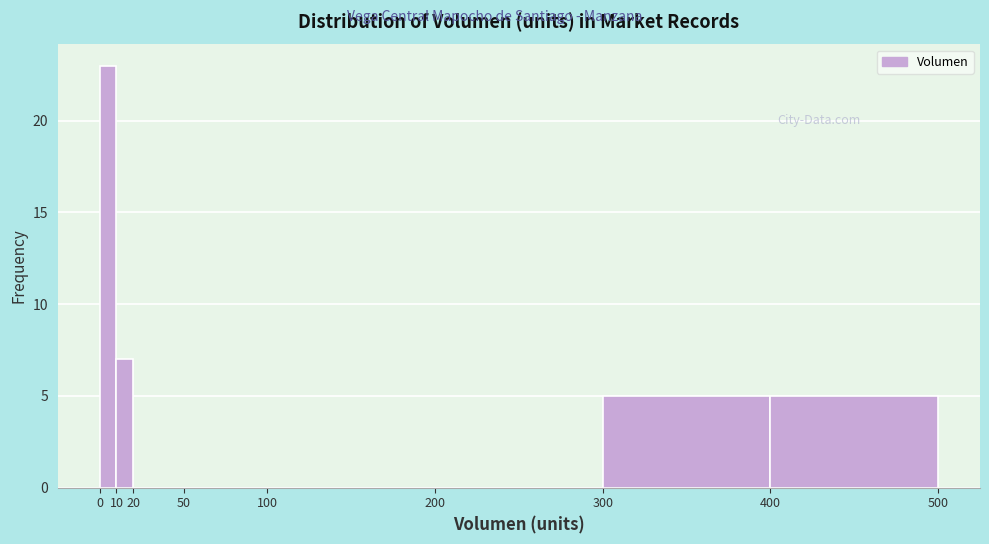

Reading left to right, transcribe this chart: for each bar, give the range it covers on the x-axis and its height. The values are not printed on the chart, so give them approximately, as read against the axis.

0 to 10: 23
10 to 20: 7
20 to 50: 0
50 to 100: 0
100 to 200: 0
200 to 300: 0
300 to 400: 5
400 to 500: 5